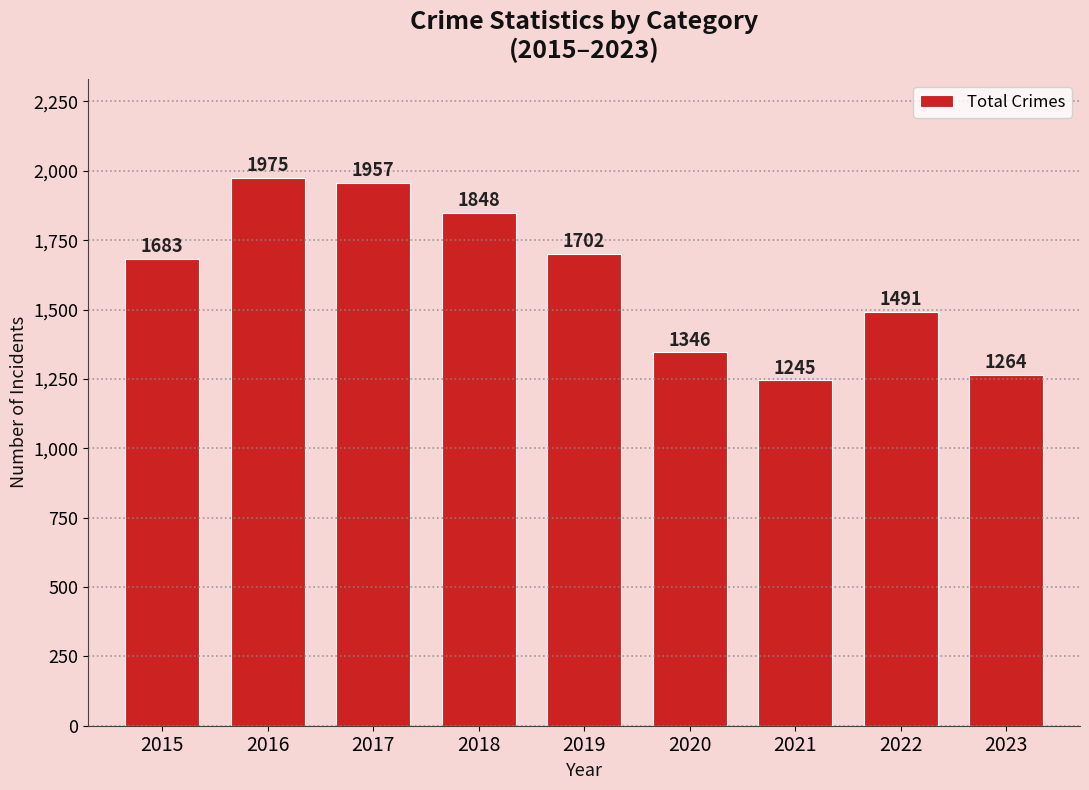

True or false: the data shows 1702 at 2019.

True